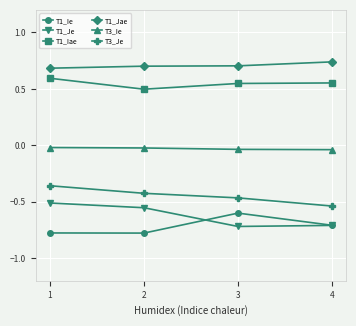

What is the sum of all T1_Jae values?

2.8